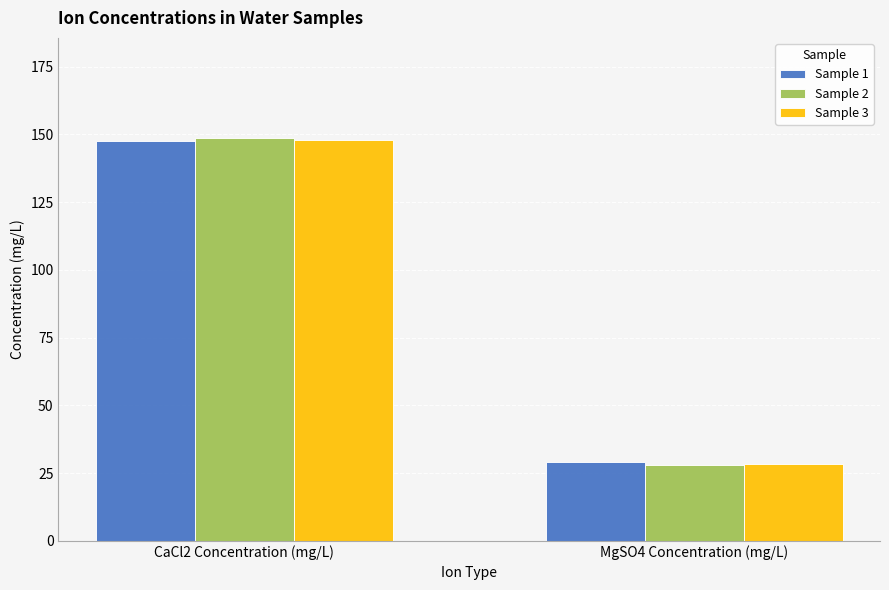

Which series has the largest range (max minus min)?

Sample 2